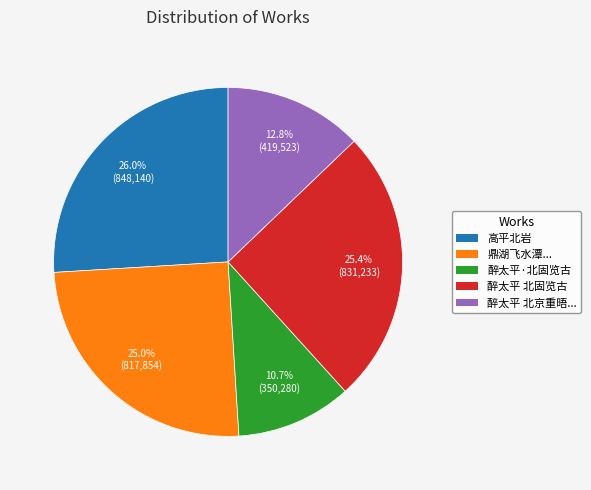

To the nearest percent, what is the difference between the 醉太平 北固览古 and 醉太平·北固览古 slice percentages?

15%